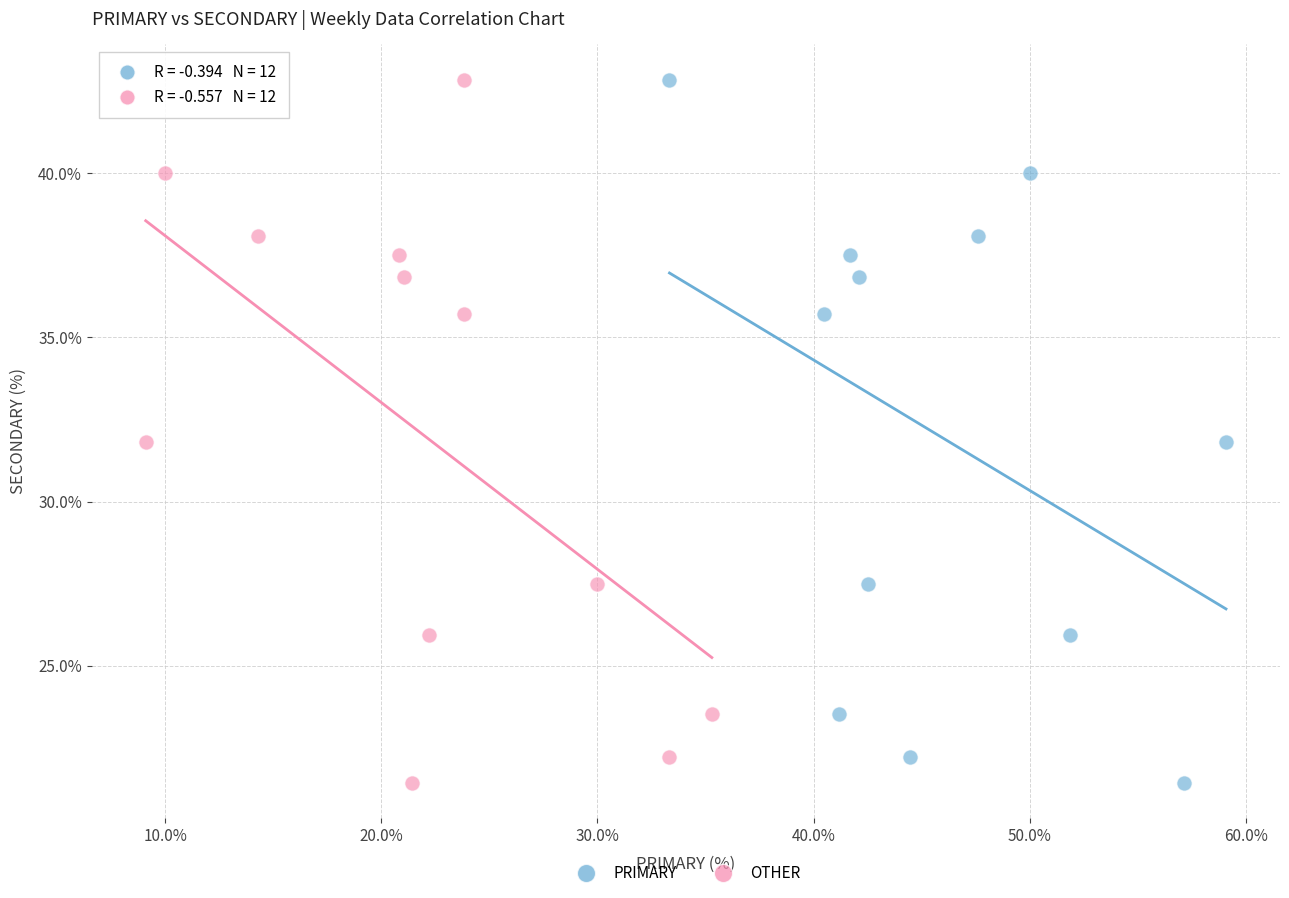

What are all the series names shown in the legend?

PRIMARY, OTHER